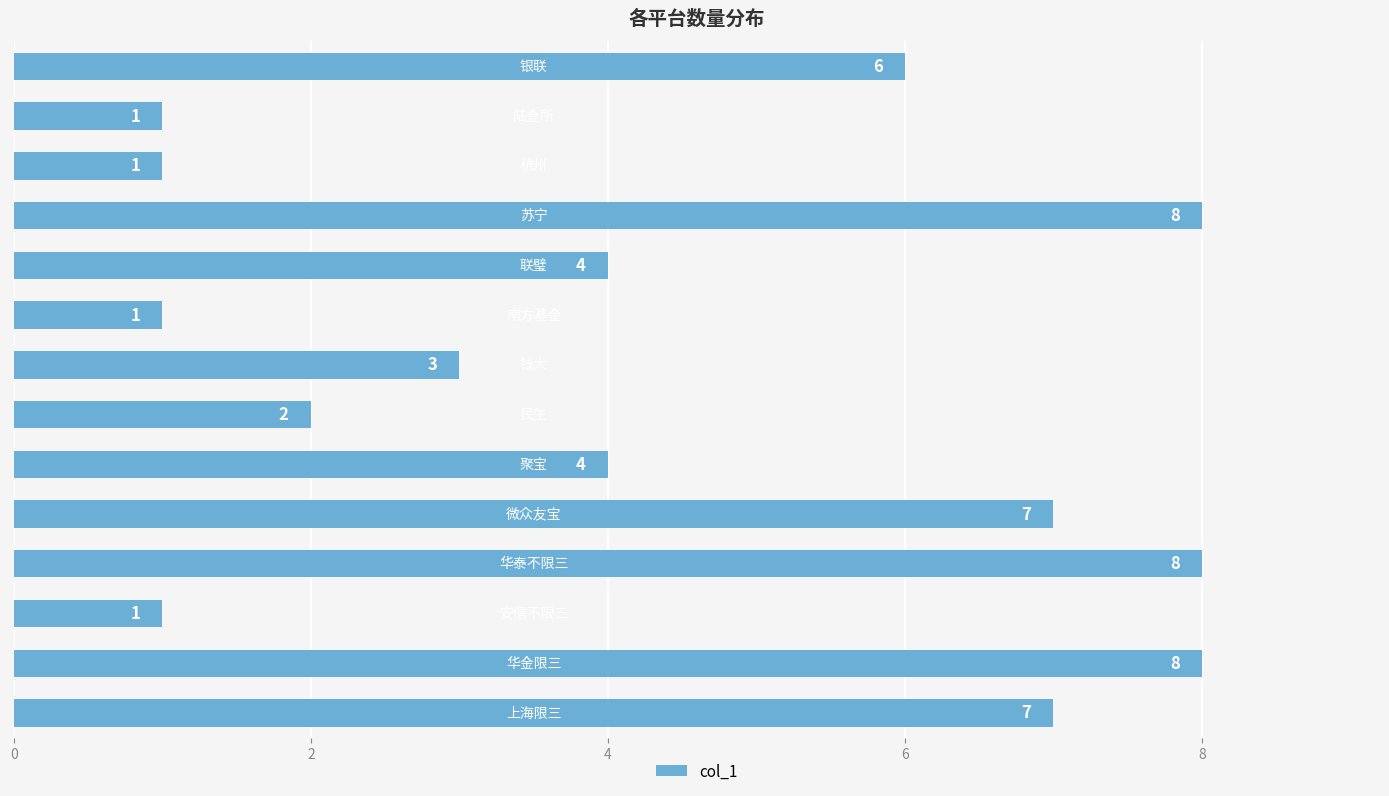

How many distinct data groups are displayed?

1